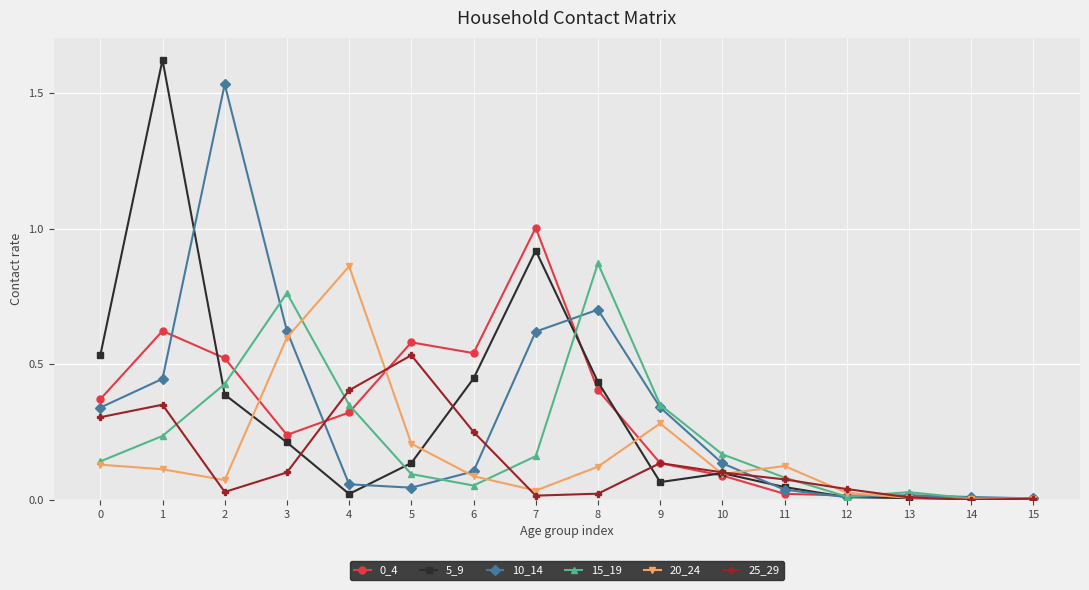

At which label does 0_4 reach its peak?

7